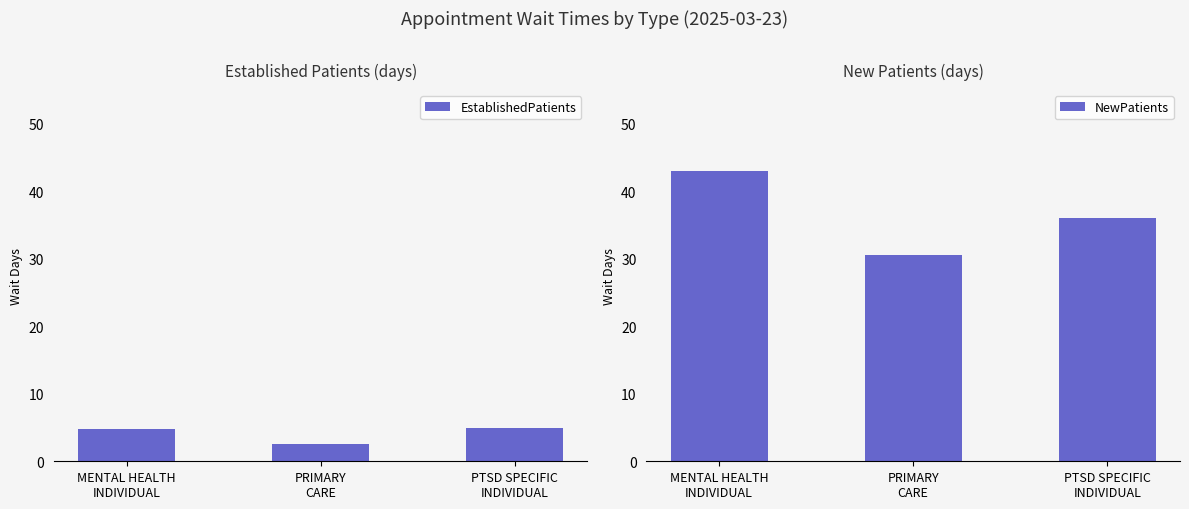

Rank the categories by EstablishedPatients value from highest to lowest.

PTSD SPECIFIC
INDIVIDUAL, MENTAL HEALTH
INDIVIDUAL, PRIMARY
CARE